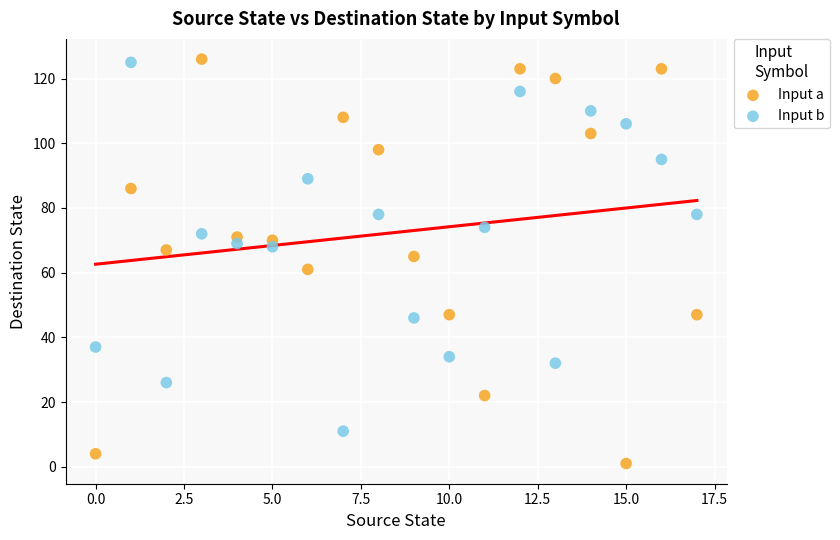

Which series has the largest Y range (max minus min)?

Input a